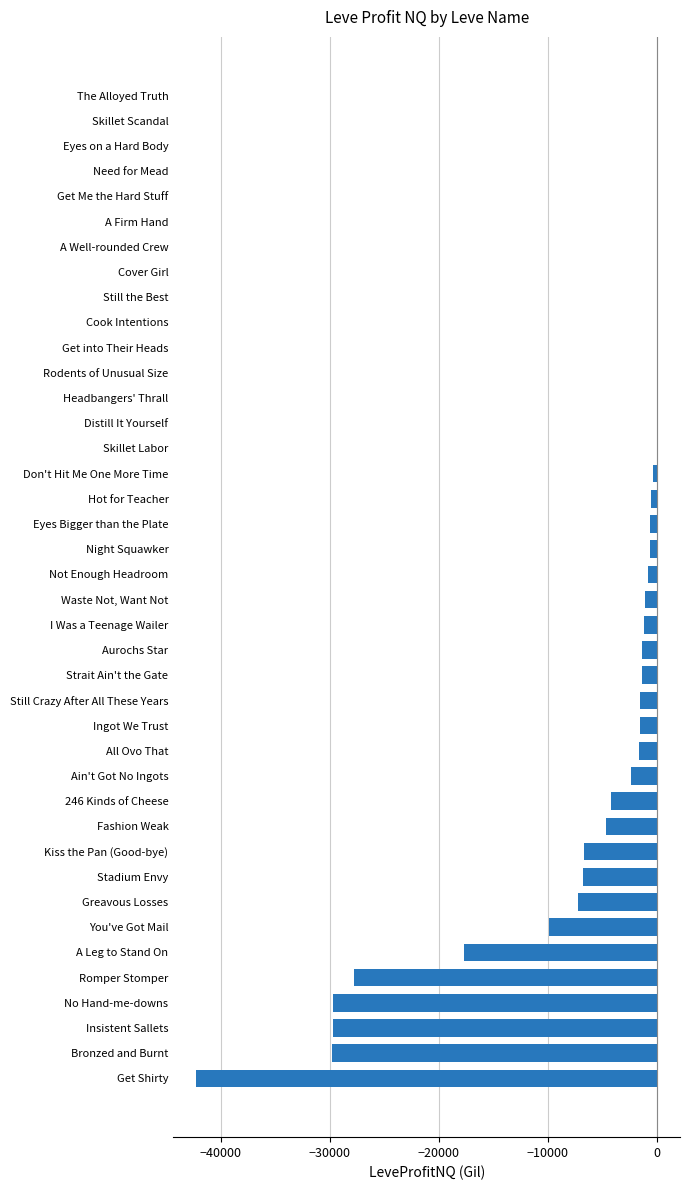

What is the sum of the values at A Leg to Stand On and Still Crazy After All These Years?

-19219.0